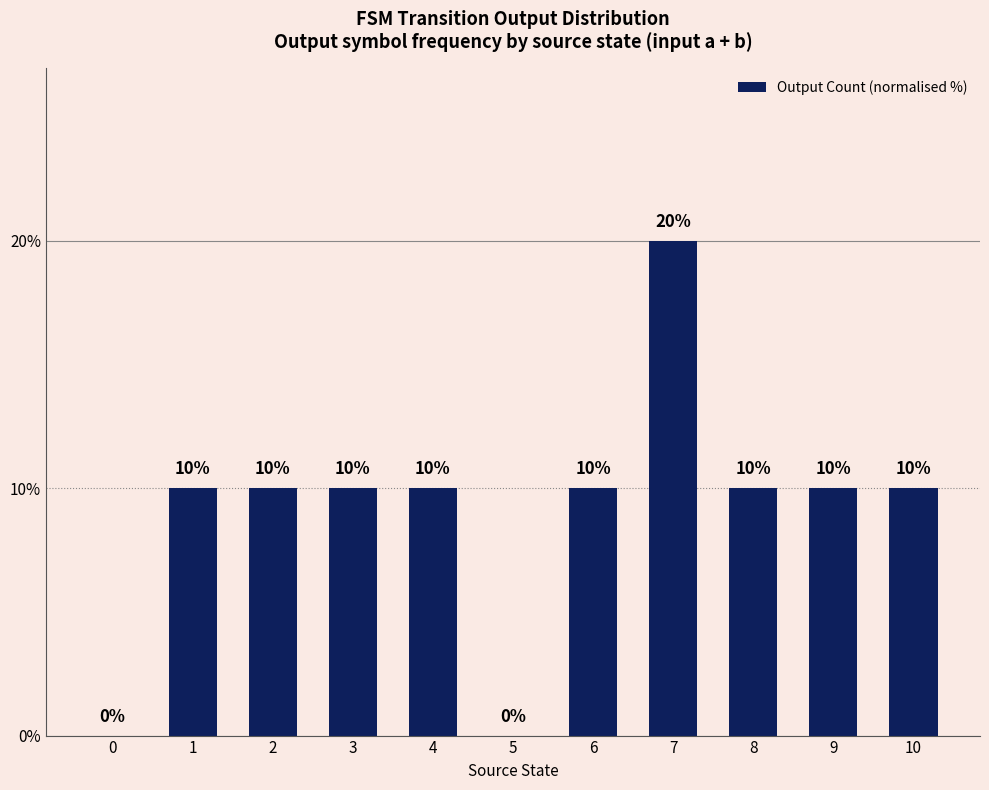

Which category has the highest value across all series?

7